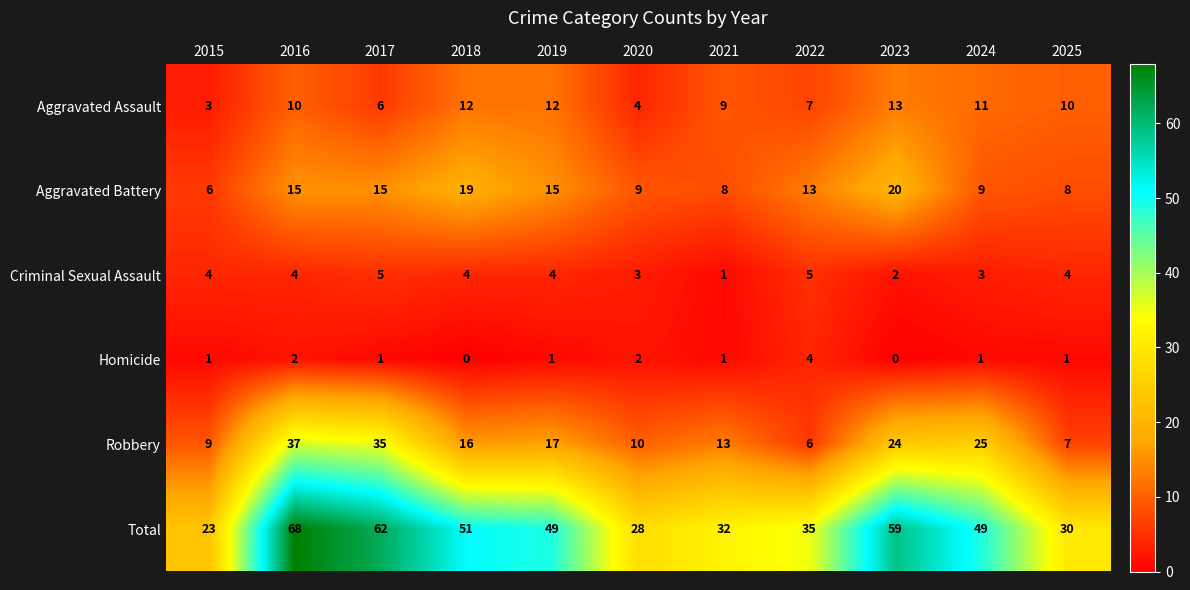

What is the approximate value of Criminal Sexual Assault at 2017?

5